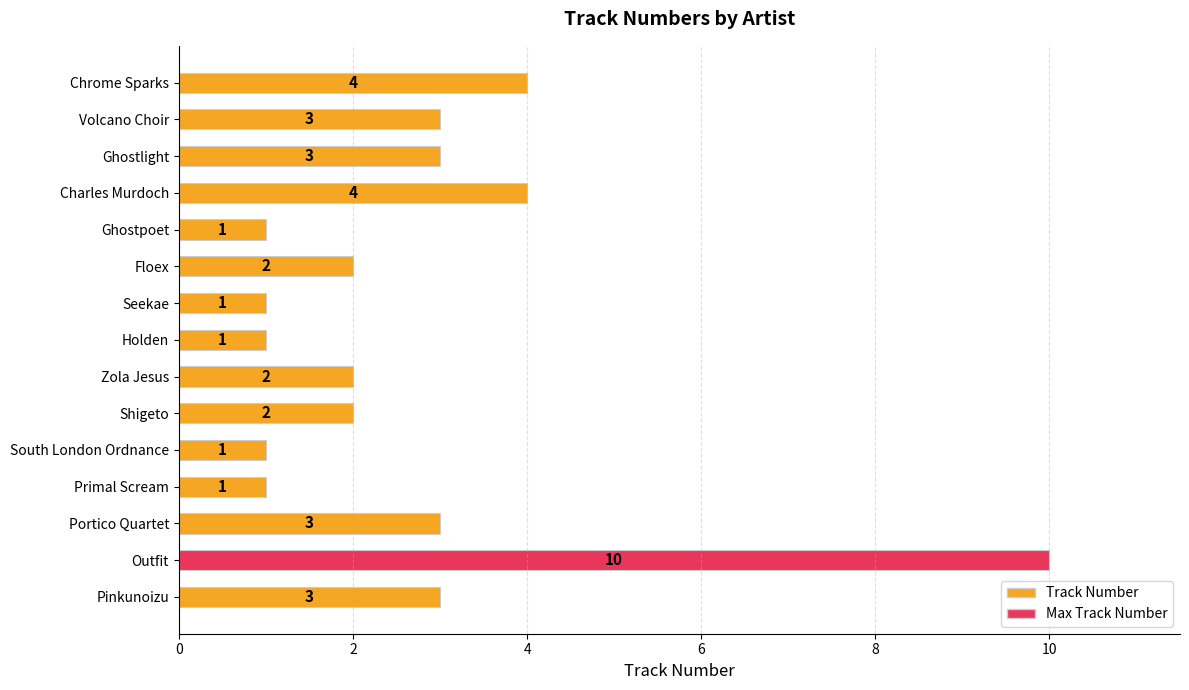

How many data points does each series have?

15